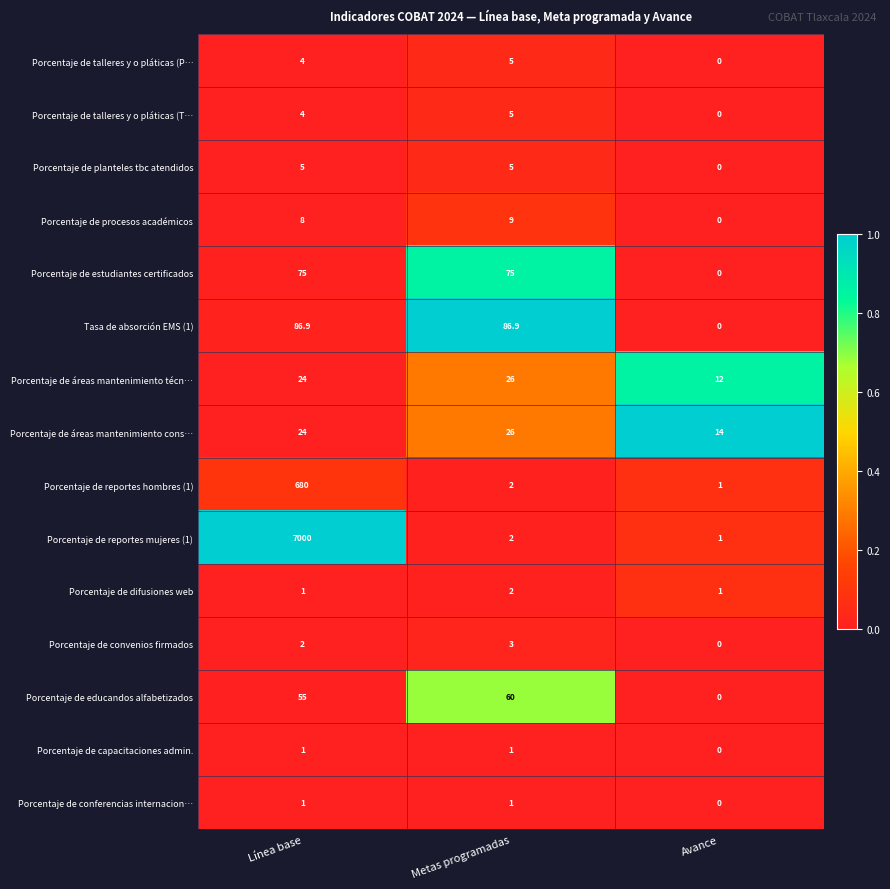

List the labels in order of Porcentaje de talleres y o pláticas (P… value, smallest first.

Avance, Línea base, Metas programadas